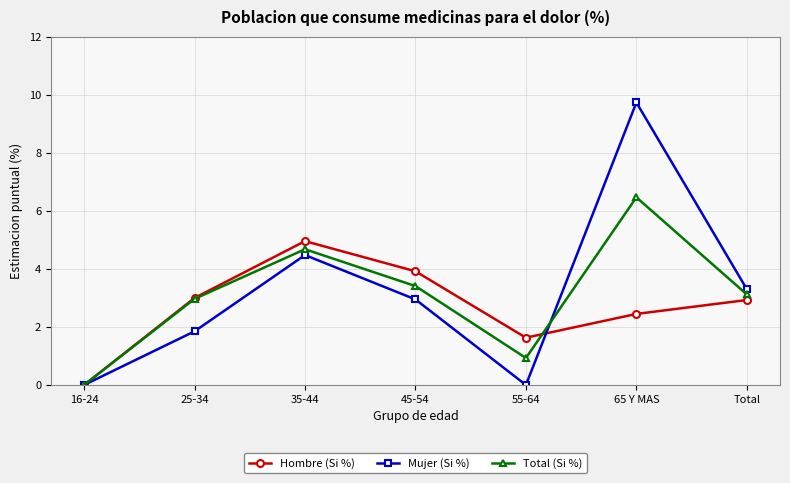

List the labels in order of Total (Si %) value, smallest first.

16-24, 55-64, 25-34, Total, 45-54, 35-44, 65 Y MAS